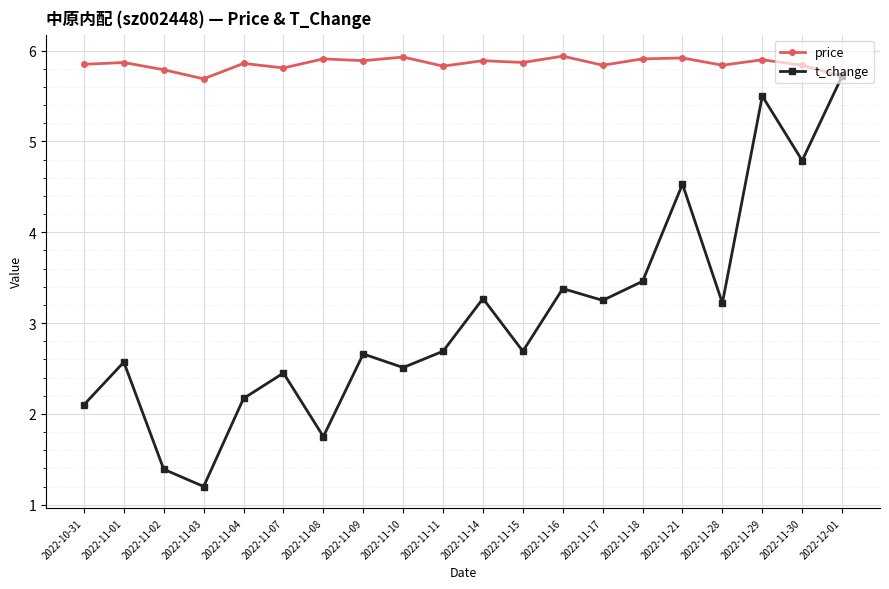

How many price values are between 5 and 6?

20